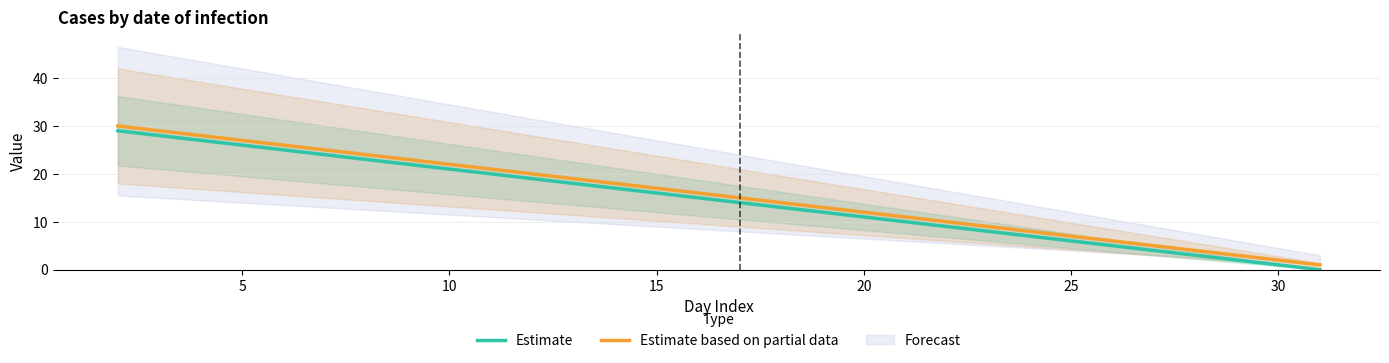

How many data points does each series have?

30